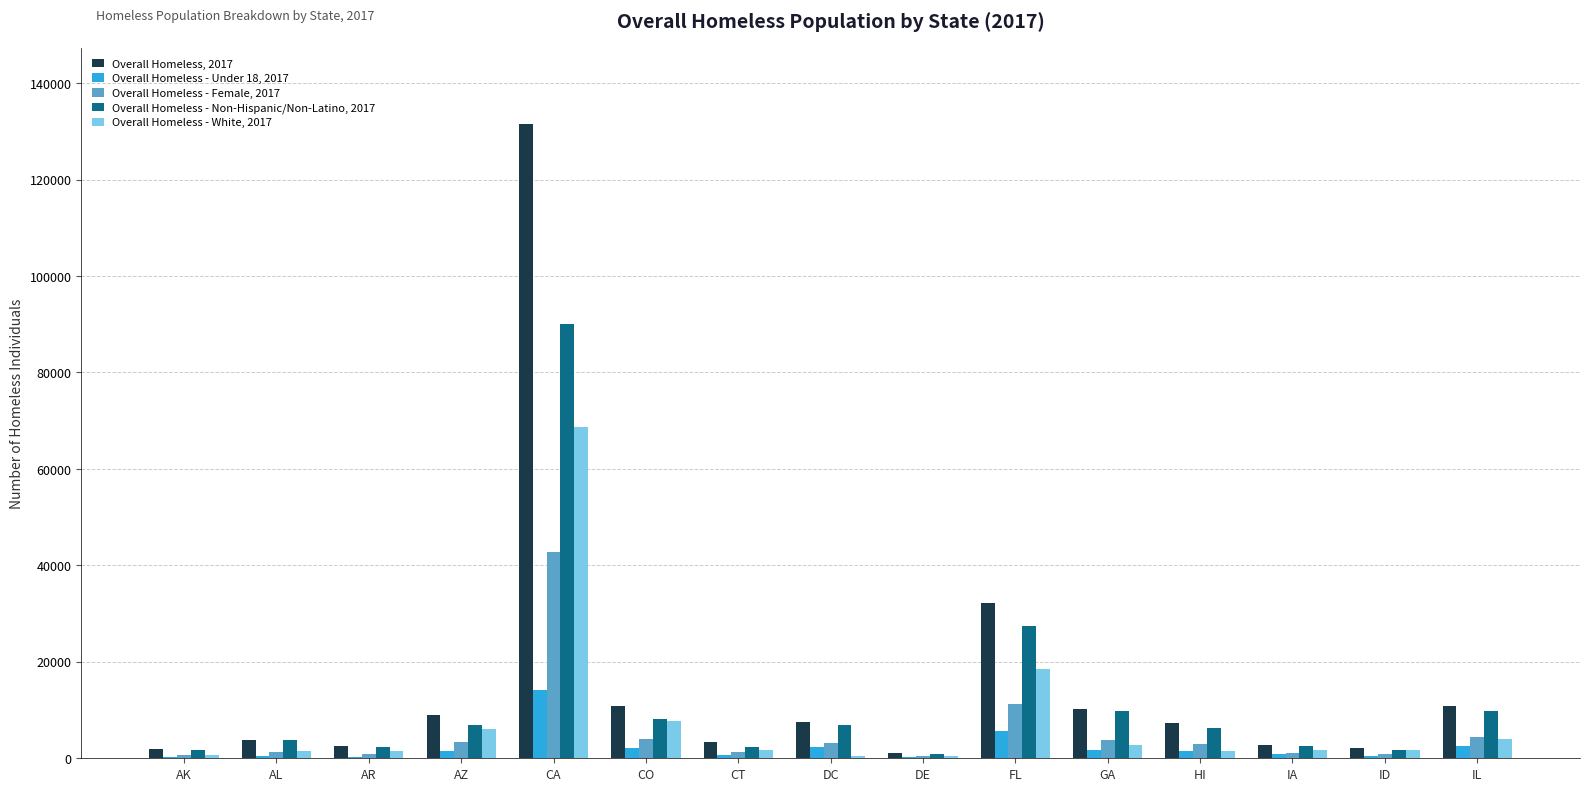

The value of Overall Homeless - Non-Hispanic/Non-Latino, 2017 at CA is 90040. True or false?

True